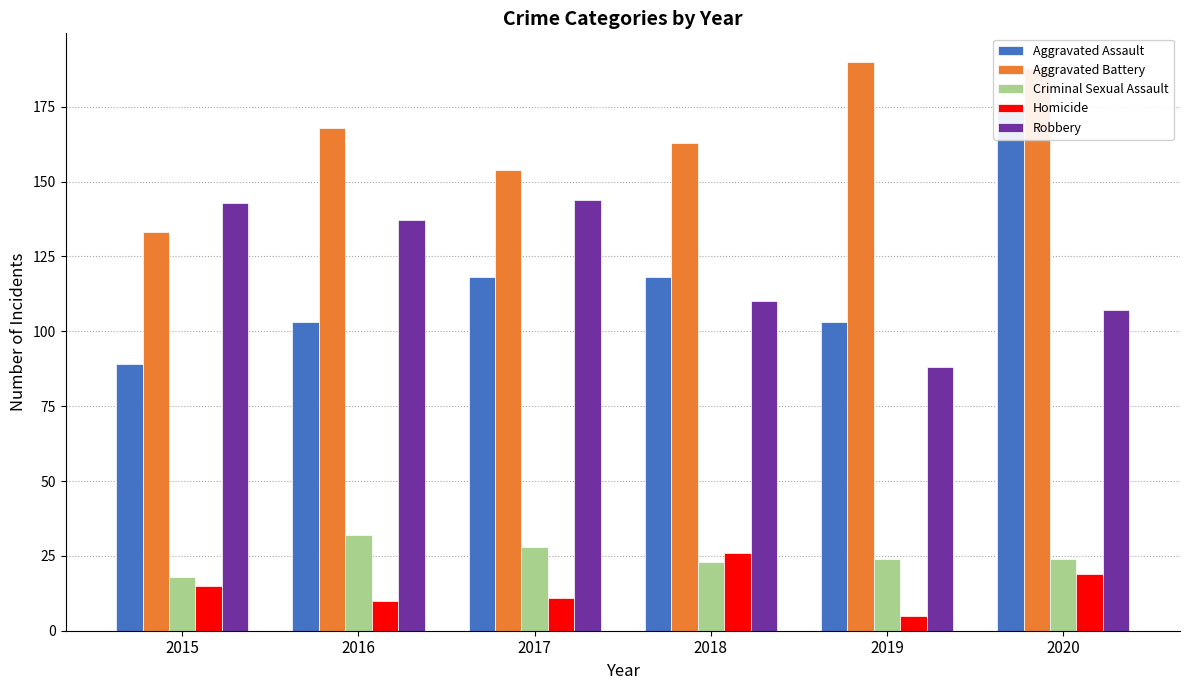

How many bars are there in each group?

5